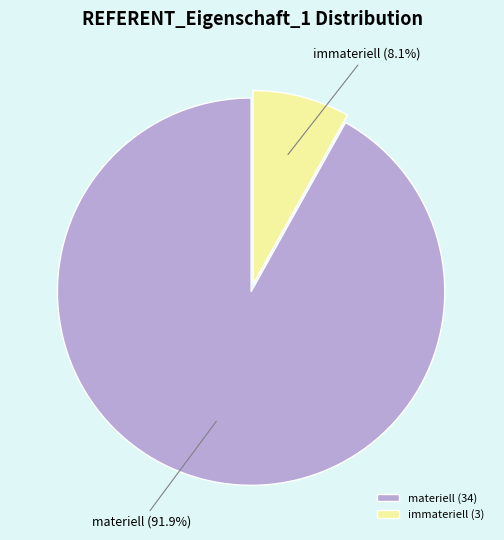

What percentage do immateriell and materiell together represent?

100.0%